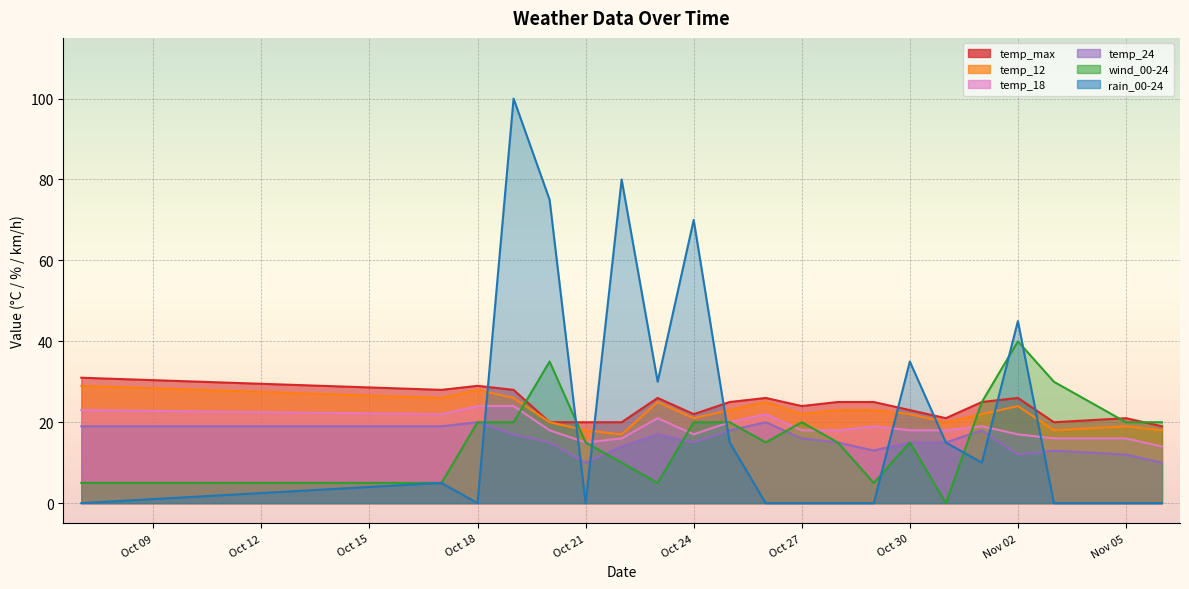

Is the value of temp_18 at 2023-10-26 greater than the value of rain_00-24 at 2023-10-17?

Yes